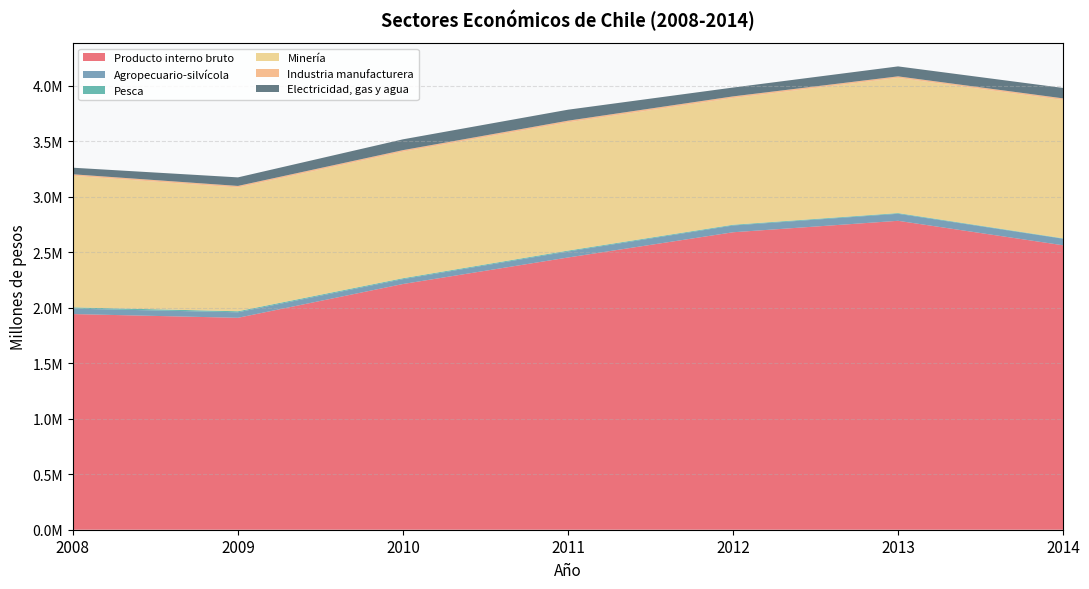

Reading right to left, what are all the values shown in this chart?

Producto interno bruto: 2014=2561400	2013=2781744	2012=2678513	2011=2451300	2010=2212537	2009=1908325	2008=1941954
Agropecuario-silvícola: 2014=58877	2013=63280	2012=60888	2011=54021	2010=43916	2009=49619	2008=49010
Pesca: 2014=3651	2013=6293	2012=6717	2011=7977	2010=8164	2009=9323	2008=11437
Minería: 2014=1245534	2013=1217366	2012=1140836	2011=1154394	2010=1138848	2009=1114361	2008=1184255
Industria manufacturera: 2014=14800	2013=13752	2012=15045	2011=15517	2010=14574	2009=14064	2008=13943
Electricidad, gas y agua: 2014=93906	2013=89679	2012=79640	2011=98938	2010=97407	2009=77096	2008=59165